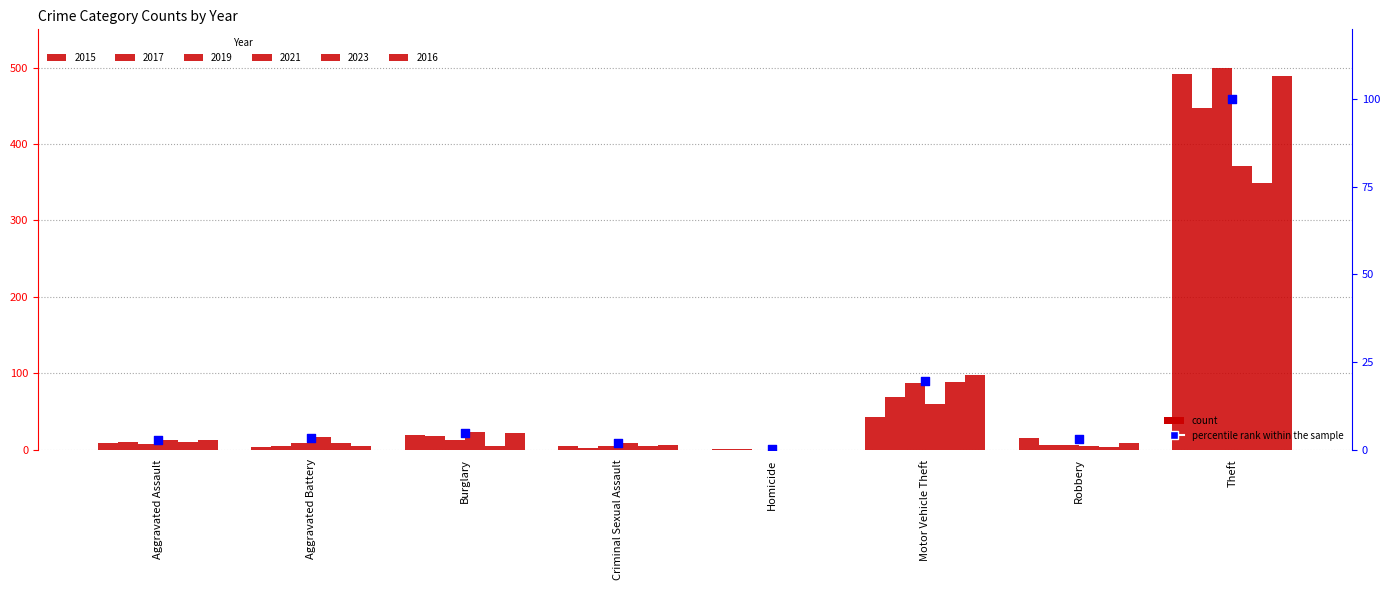

Between Criminal Sexual Assault and Motor Vehicle Theft, which is larger?

Motor Vehicle Theft